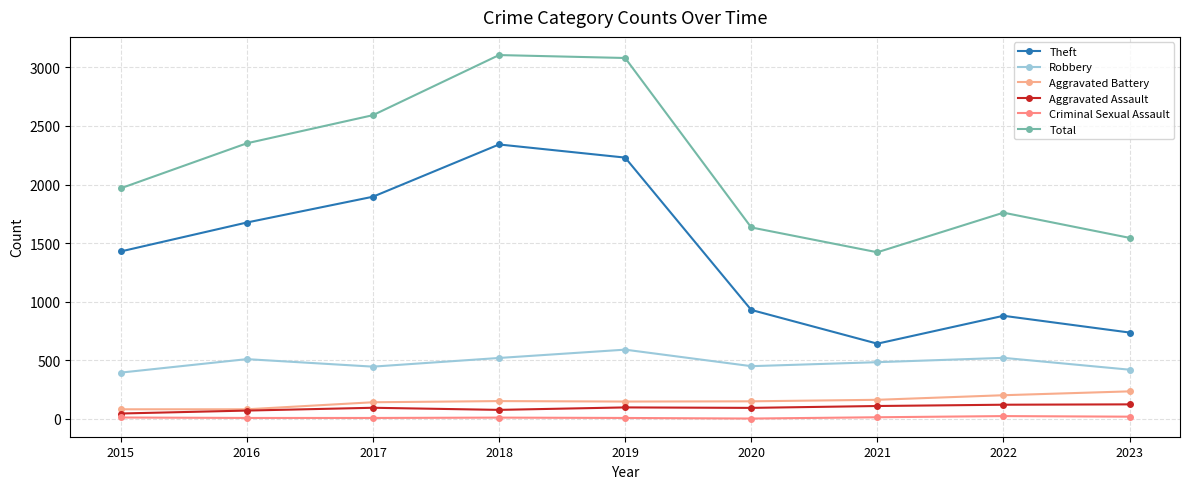

What is the difference between the maximum and minimum values in the Robbery series?

196